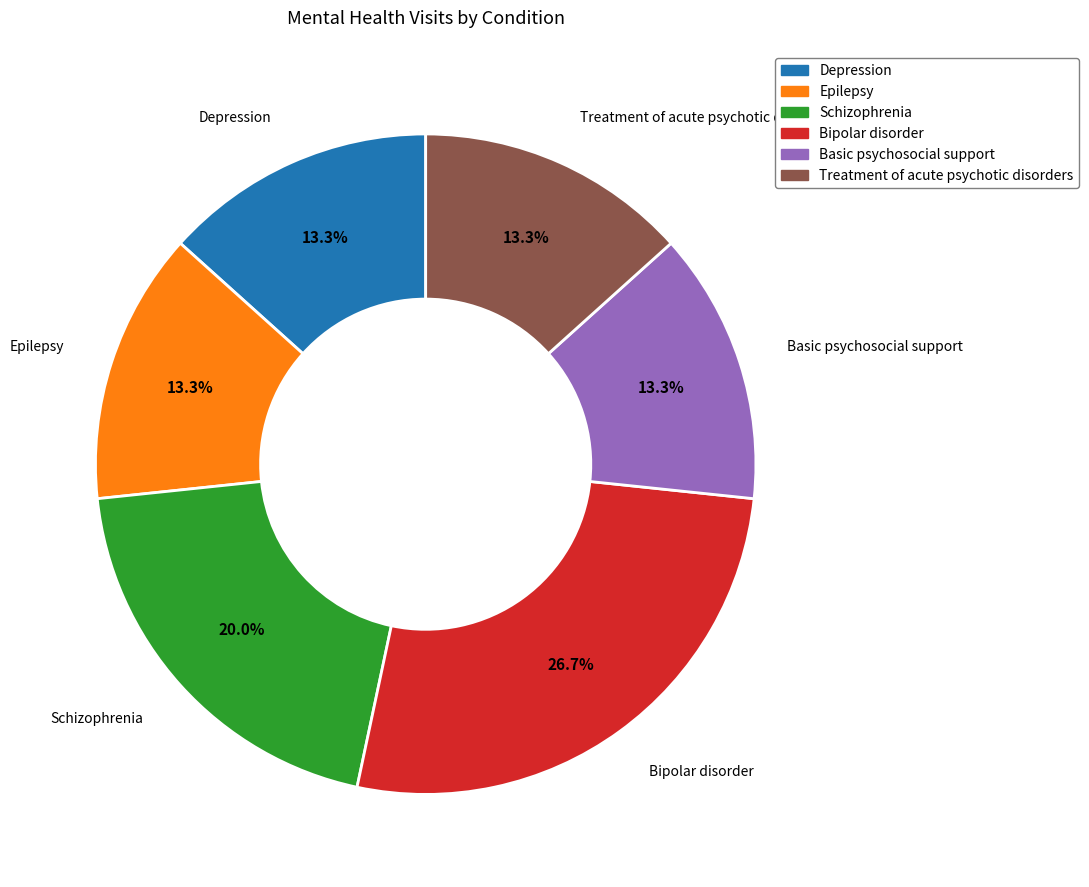

What portion of the pie excludes Basic psychosocial support?

86.7%